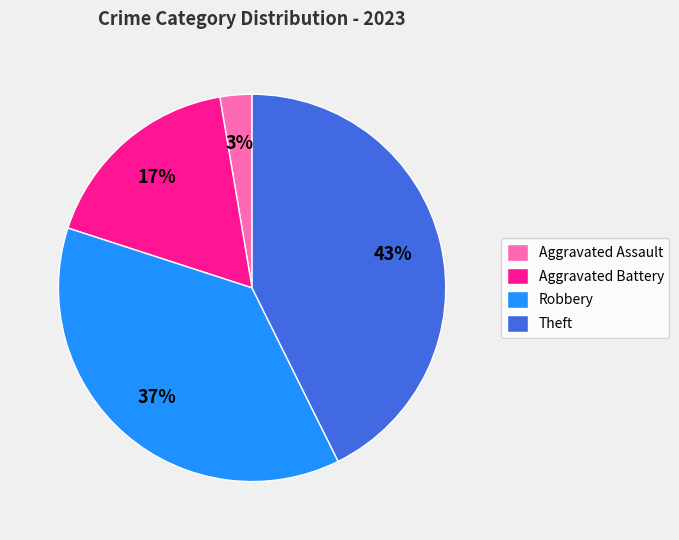

To the nearest percent, what is the average slice percentage?

25%